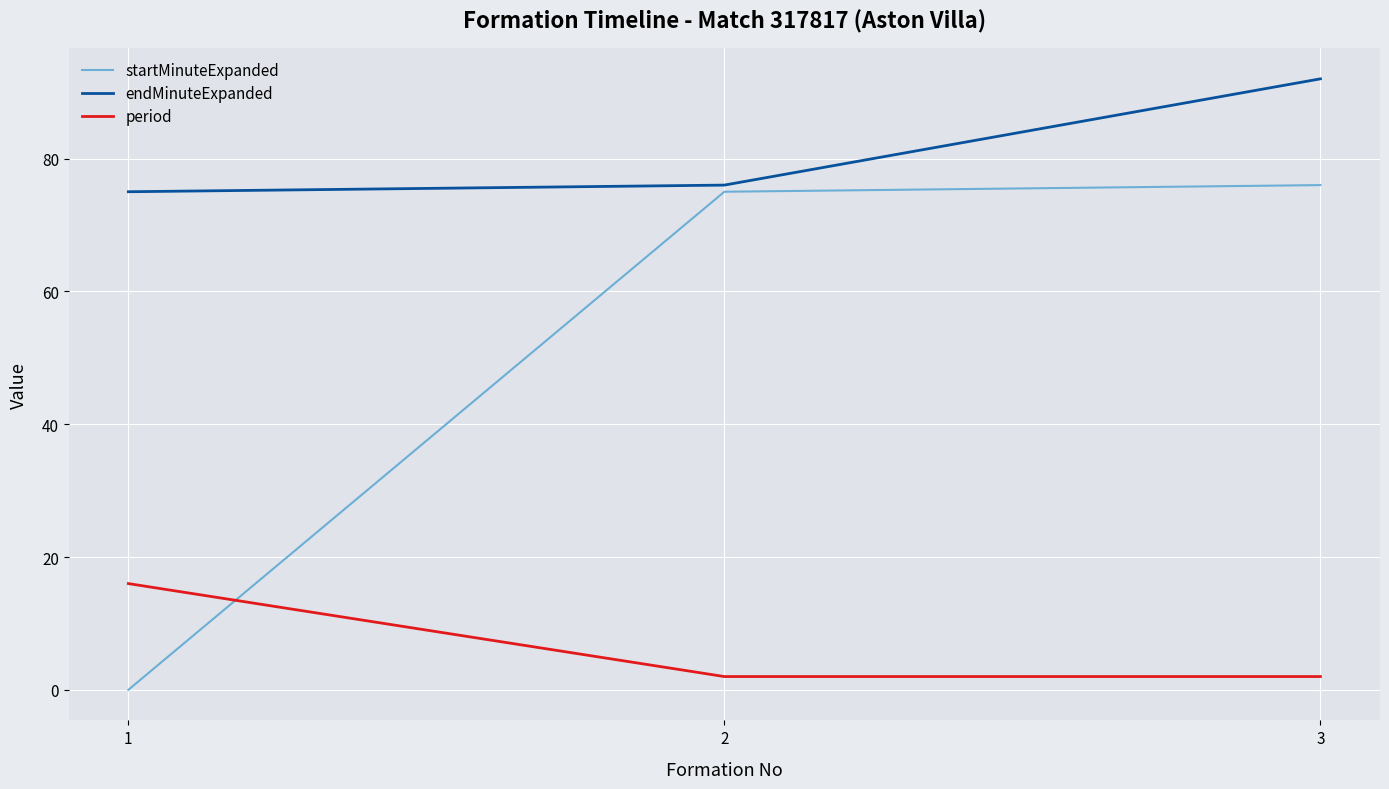

Between 1 and 2, which series saw the biggest shift?

startMinuteExpanded